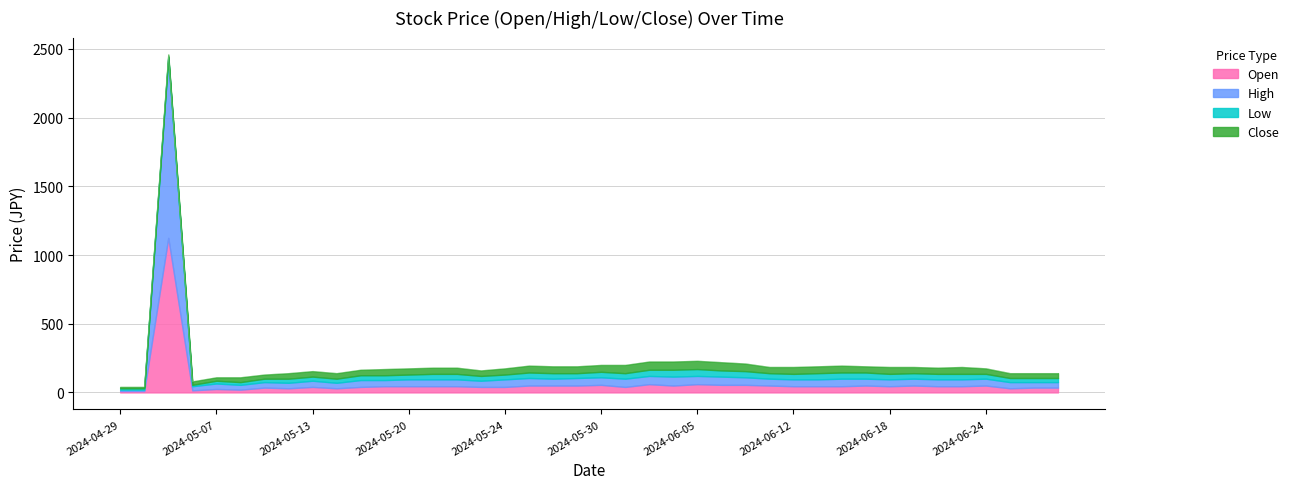

At which category is the sum across all series the highest?

2024-05-02